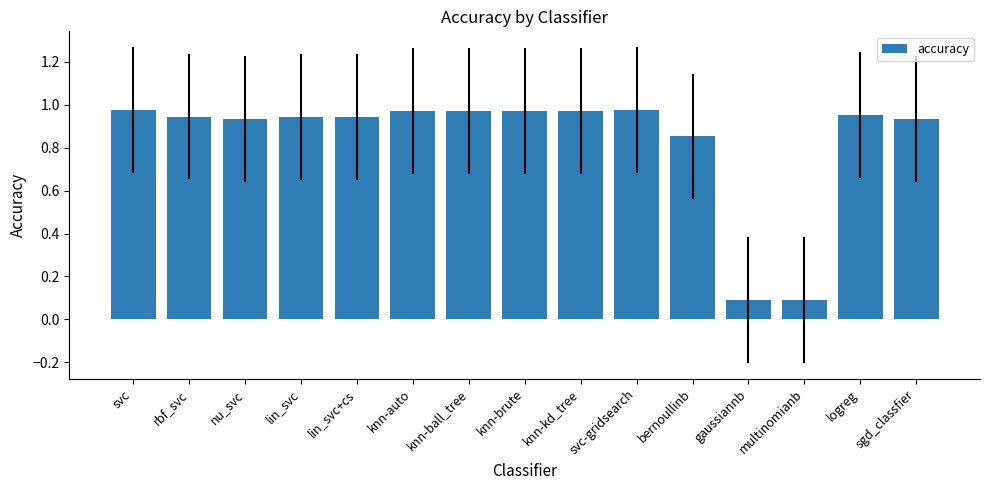

Is it true that the value at knn-brute is 1.5?

False